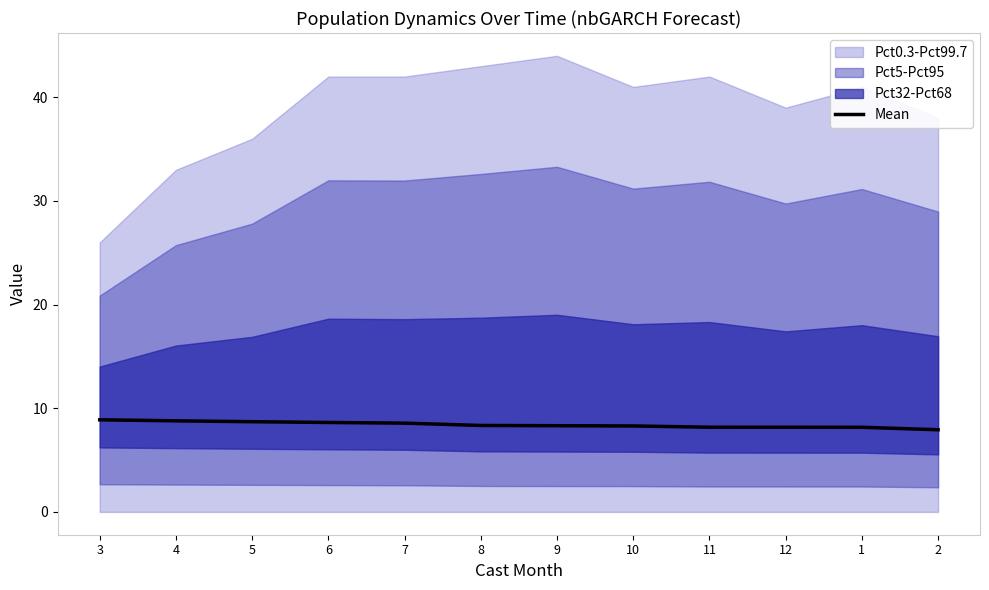

What is the highest value of the Mean series?

8.9